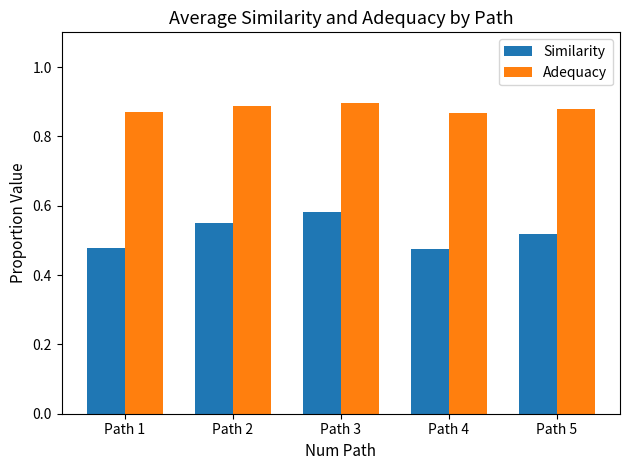

What is the spread (max minus min) of values at Path 1?

0.4